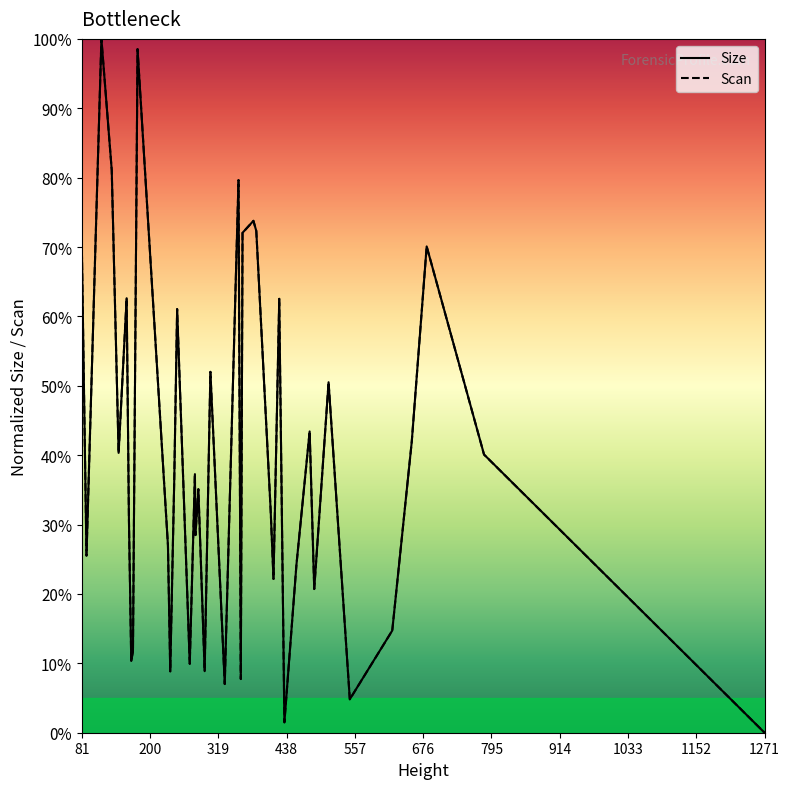

Does the chart display data point markers on the line(s)?

No